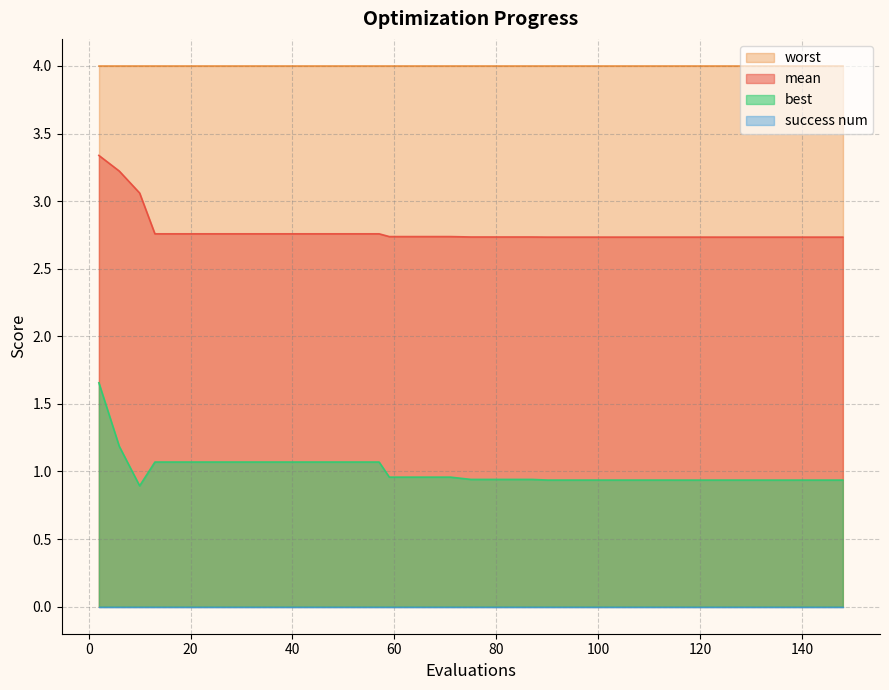

Which series changed the most between 67 and 123?

best